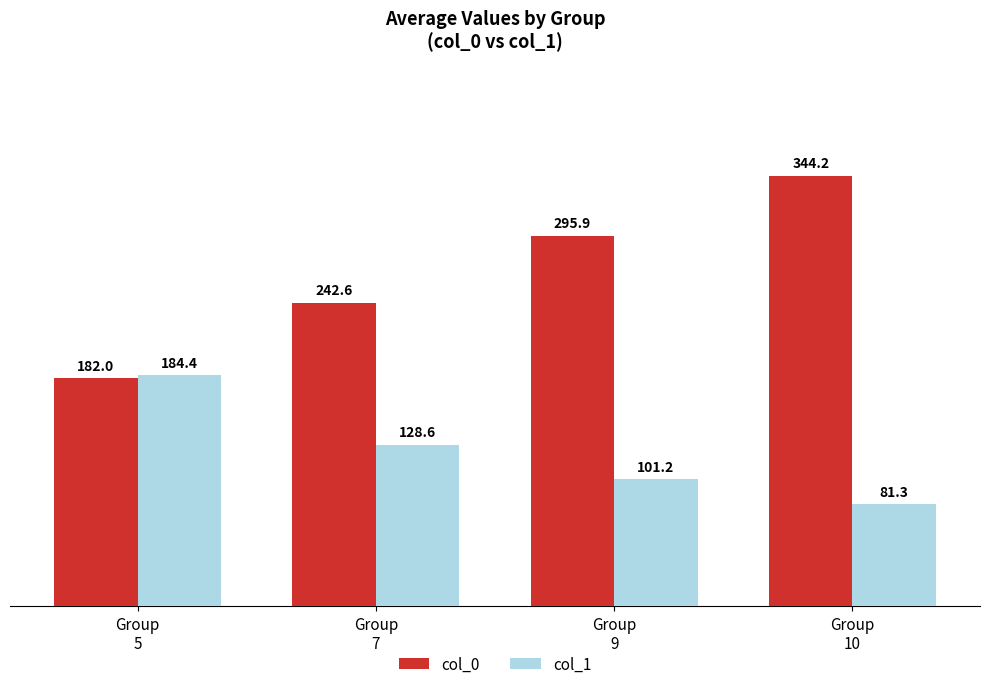

What is the sum of all col_0 values?

1064.7